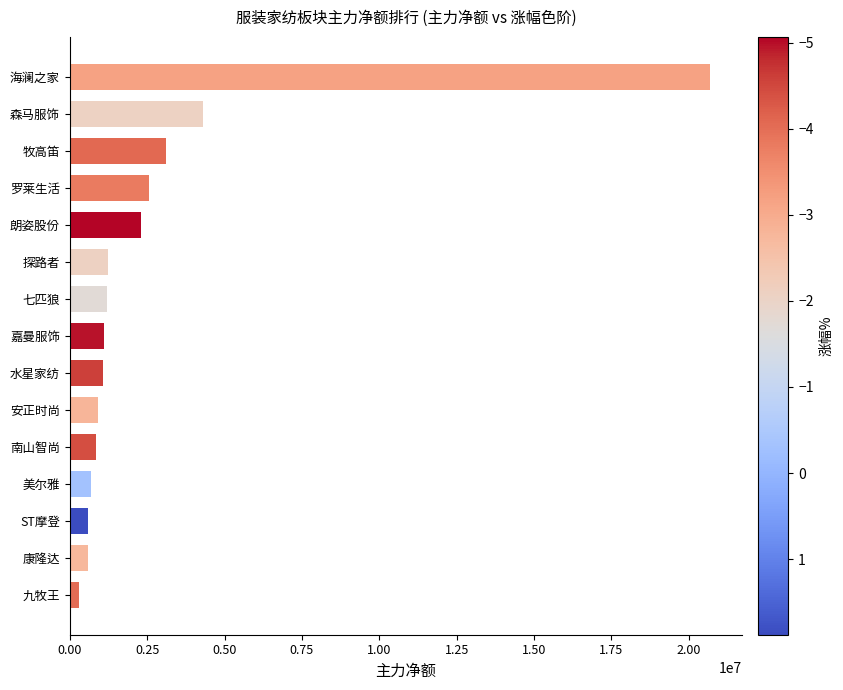

What is the approximate value at 美尔雅, to the nearest 50?

675450